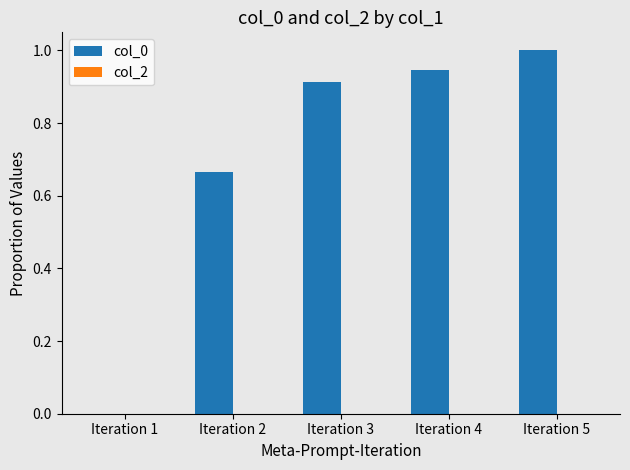

How many series are shown in this chart?

1